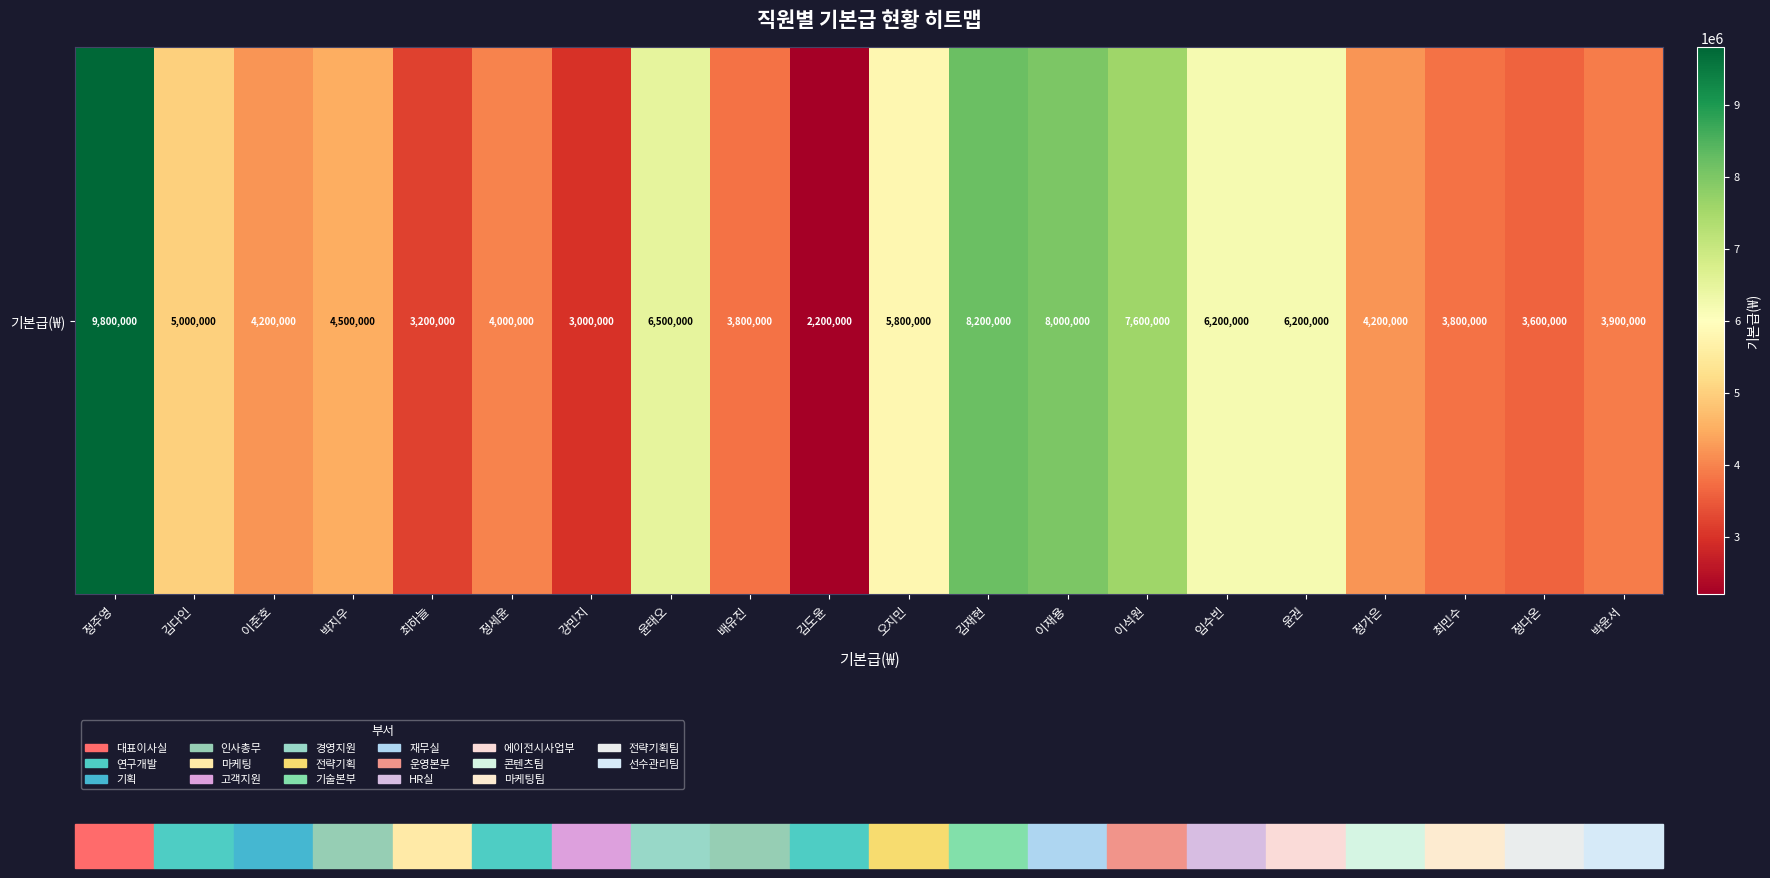

Is it true that the value at 오지민 is 2917261?

False